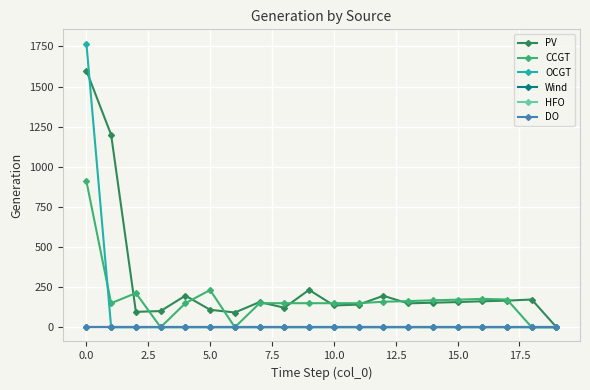

How many interior local valleys does the CCGT series have?

3